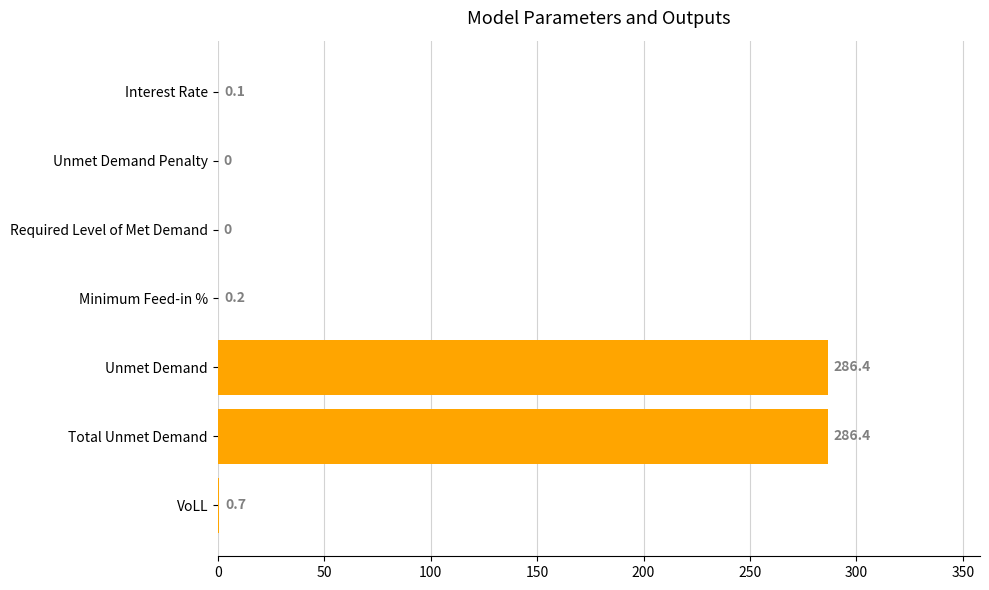

Reading top to bottom, extract all data points from this chart.

Interest Rate=0.1	Unmet Demand Penalty=0.0	Required Level of Met Demand=0.0	Minimum Feed-in %=0.2	Unmet Demand=286.4	Total Unmet Demand=286.4	VoLL=0.7